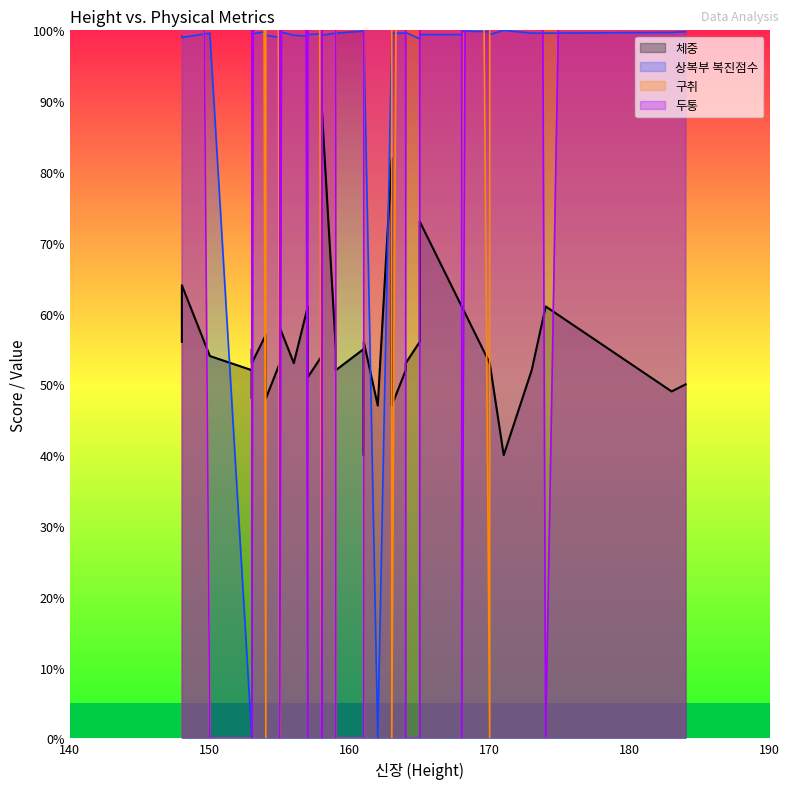

What is the value of the 체중 point at the 31st from the left?

56.0